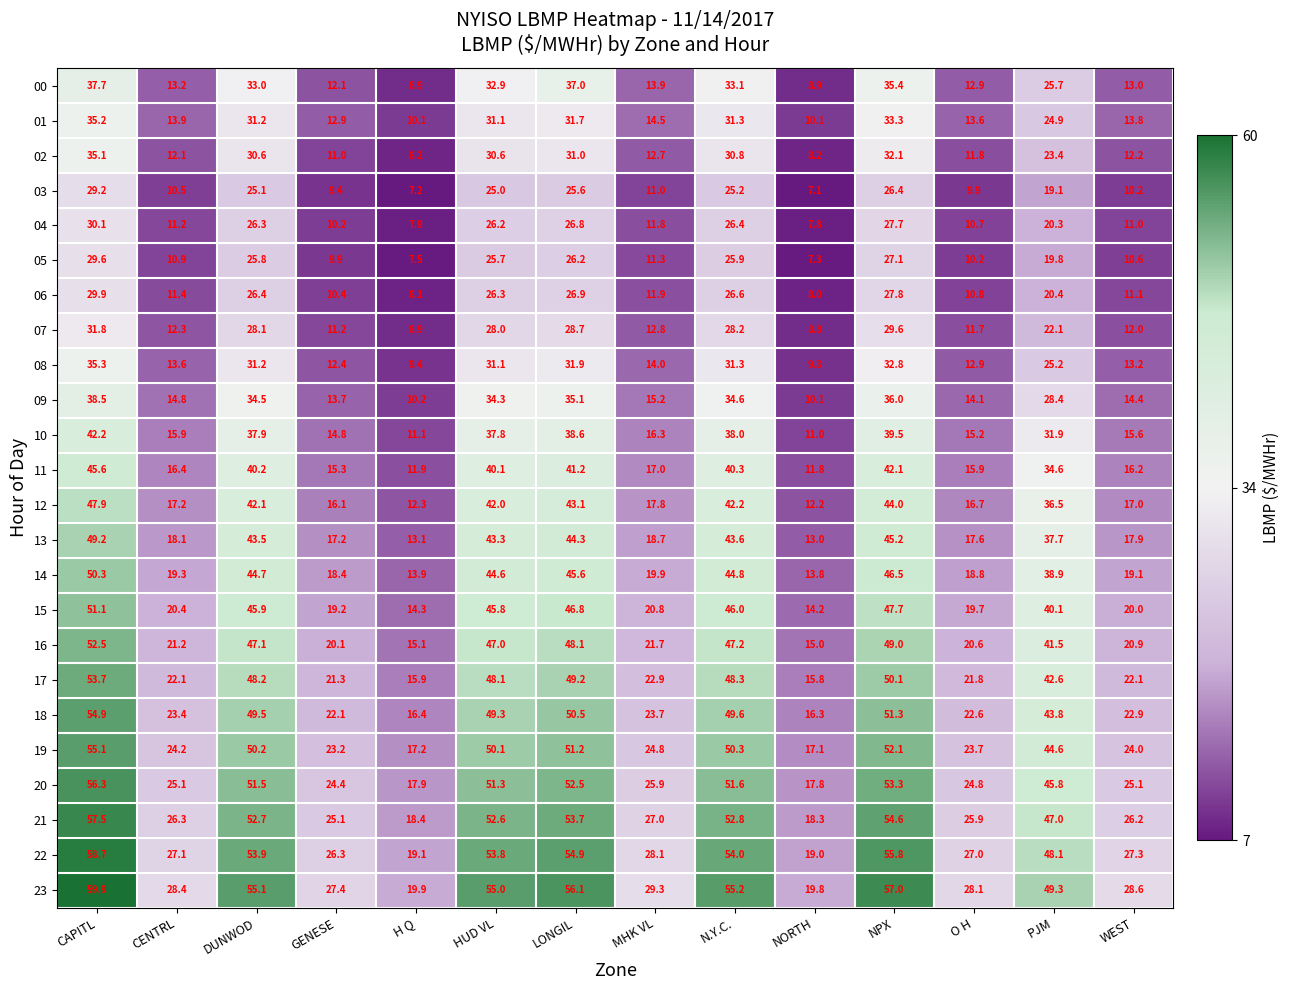

What is the difference between the 04 values at PJM and DUNWOD?

6.0